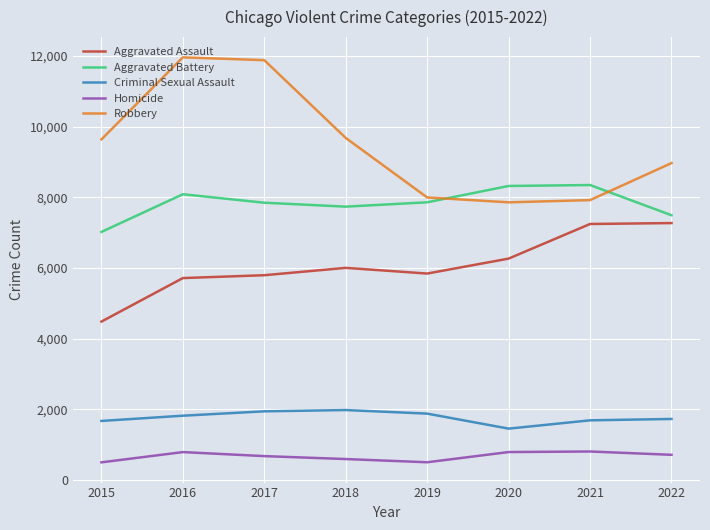

What is the greatest value displayed?

11960